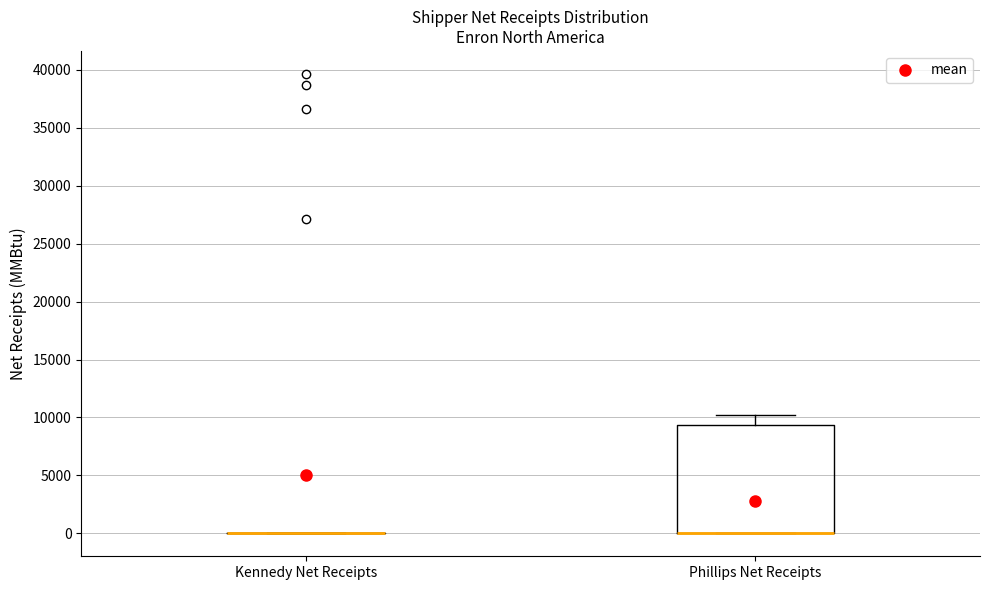

Comparing the boxes themselves (not the whiskers), which one is the tallest?

Phillips Net Receipts